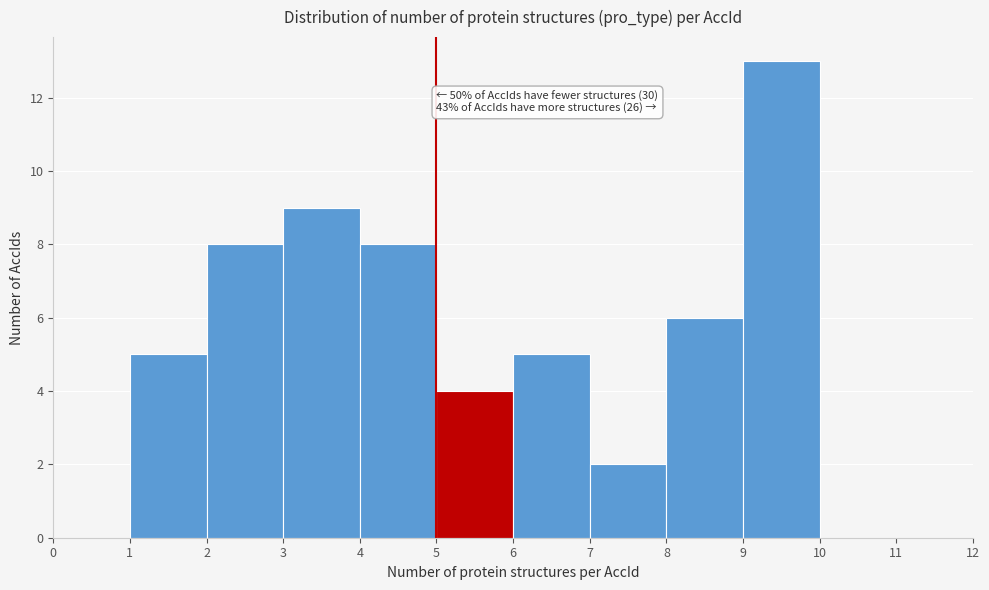

Over which range of the x-axis is the bar tallest?

9 to 10